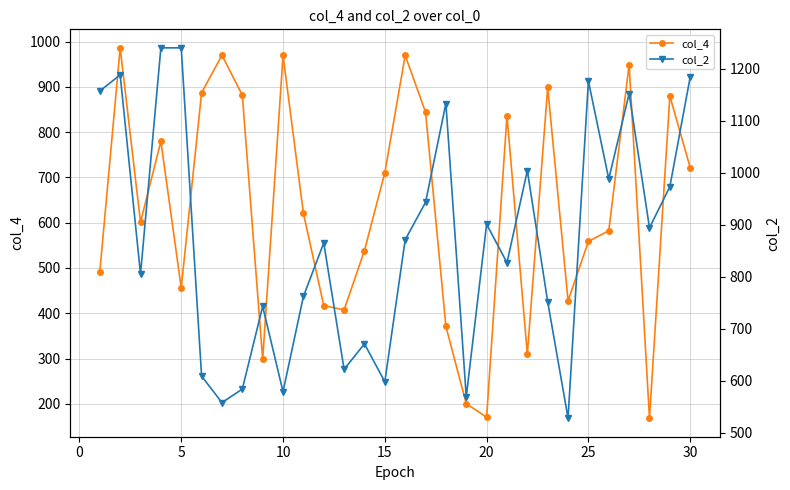

True or false: col_4 has a value of 273.4 at 20.

False